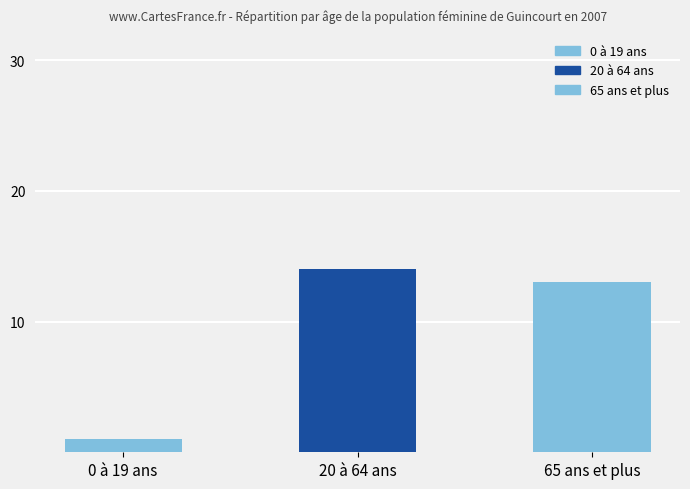

What is the difference between the values at 0 à 19 ans and 65 ans et plus?

12